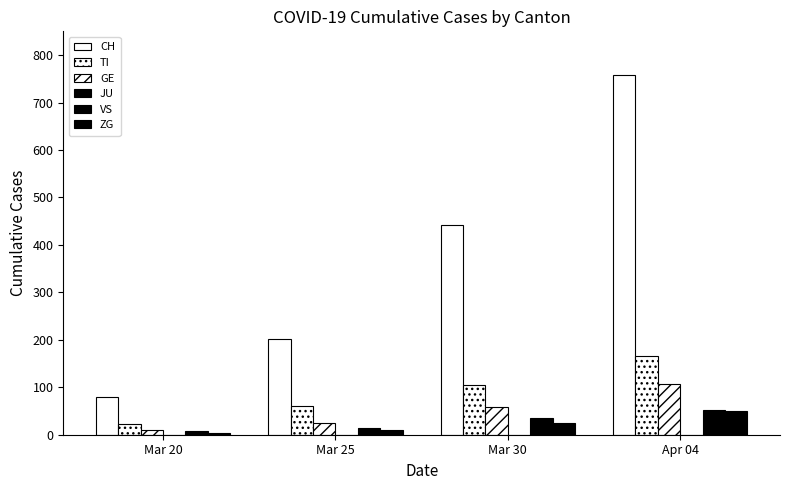

What is the highest value of the GE series?

106